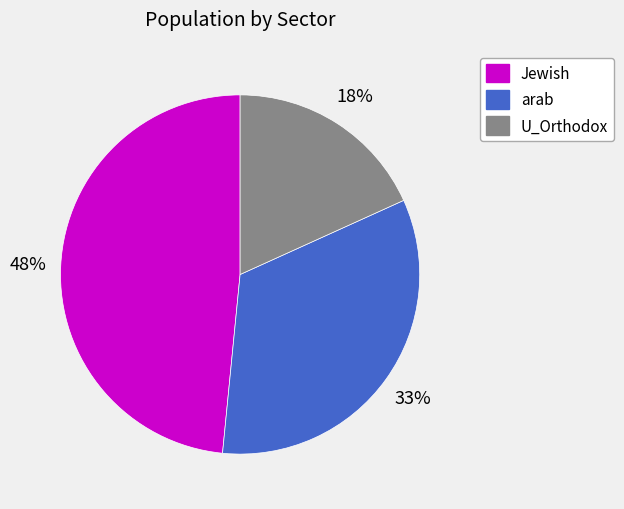

To the nearest percent, what is the difference between the largest and smallest slice percentages?

30%